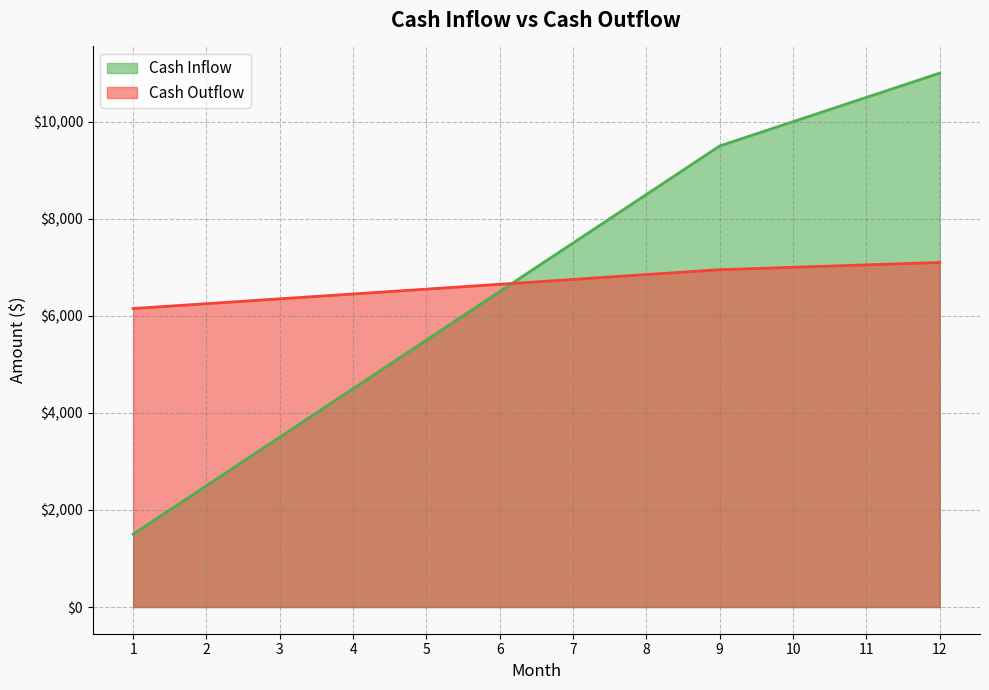

Where does the Cash Inflow series first go above 7500?

8